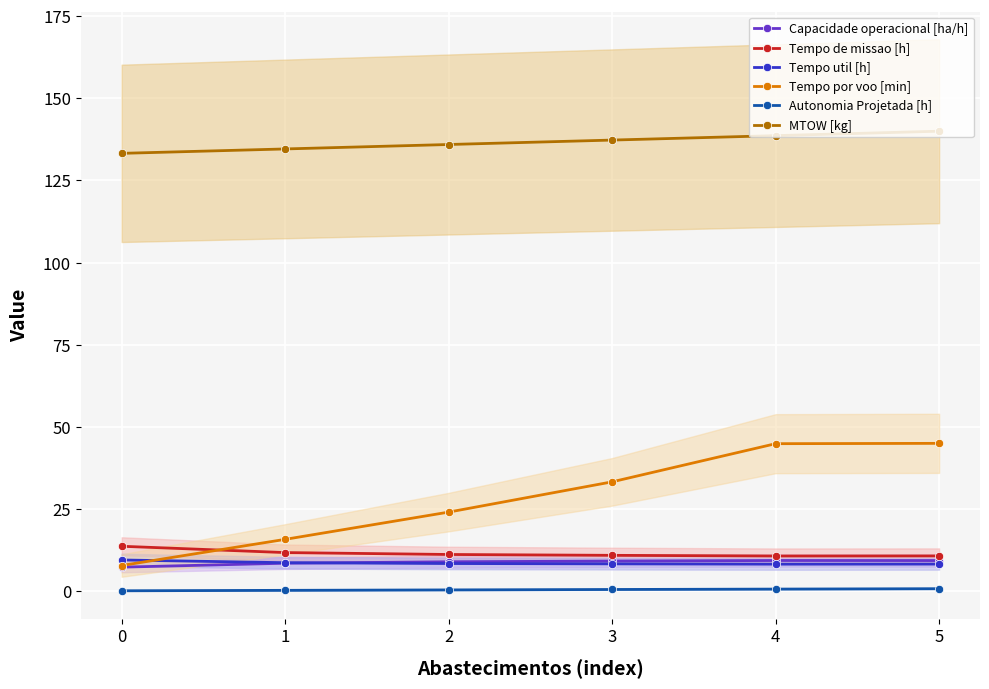

Which has a higher value, 3 or 1?

3